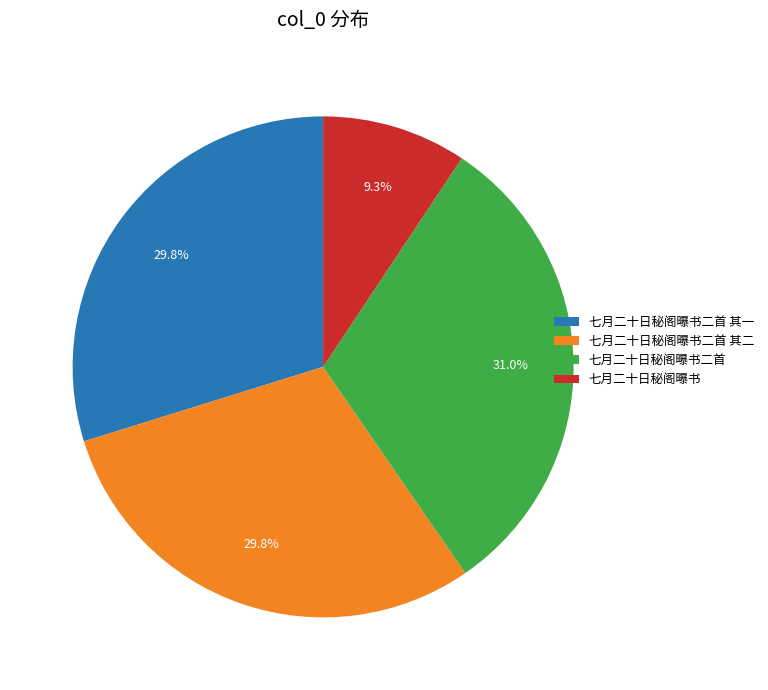

To the nearest percent, what portion does 七月二十日秘阁曝书 represent?

9%